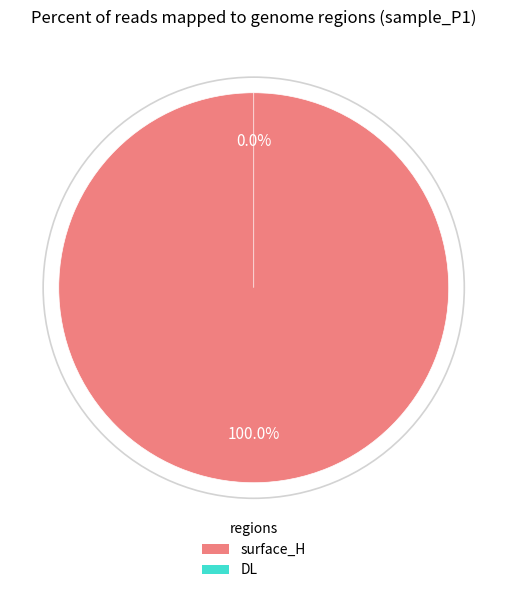

To the nearest percent, what is the average slice percentage?

50%